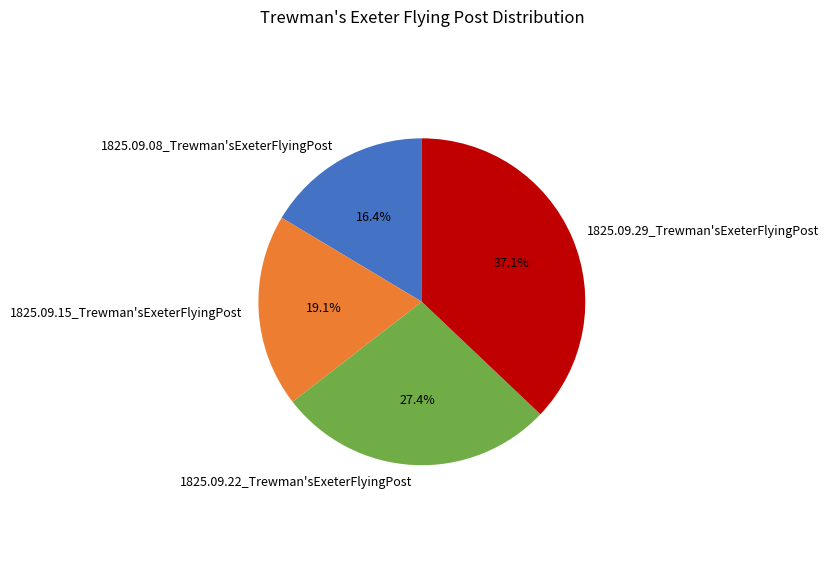

How many segments does this pie chart have?

4